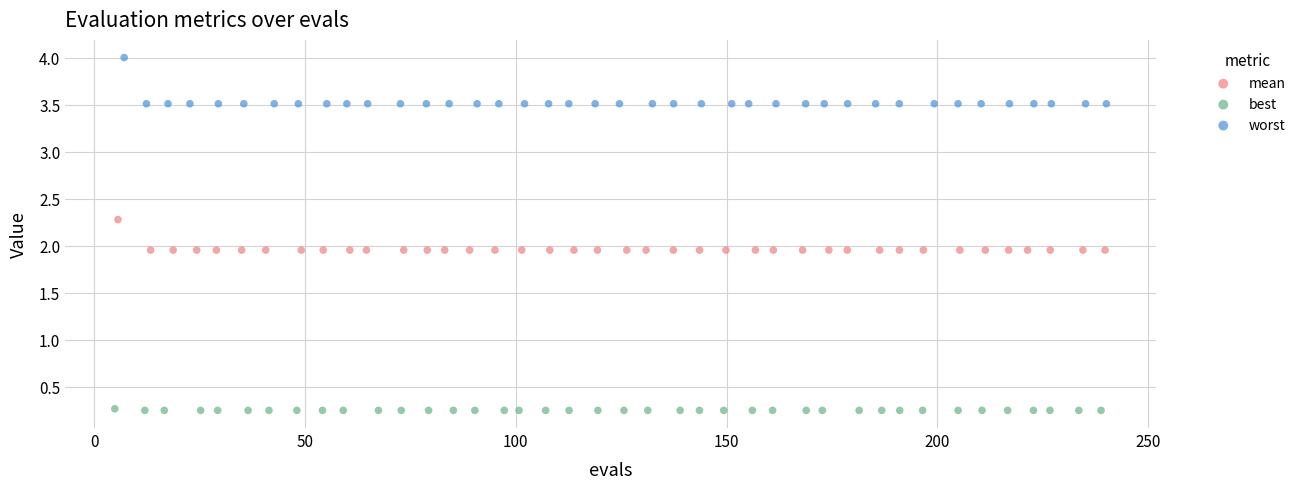

Which series has the largest Y range (max minus min)?

worst